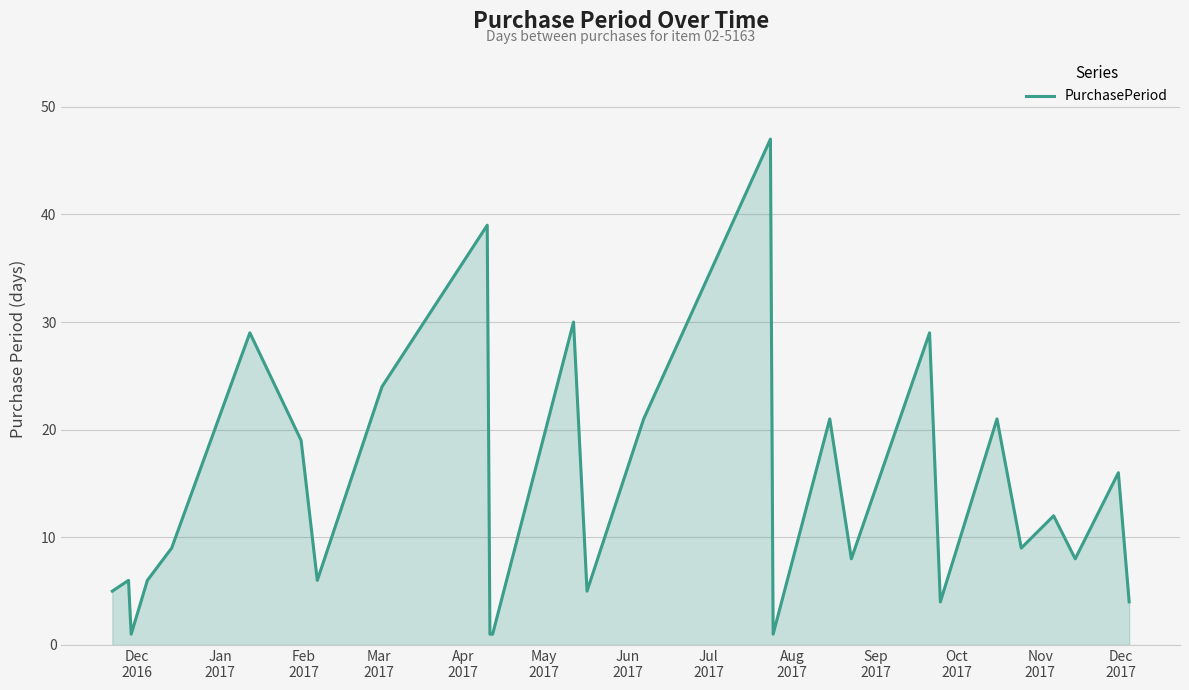

What is the difference between the maximum and minimum values?

46